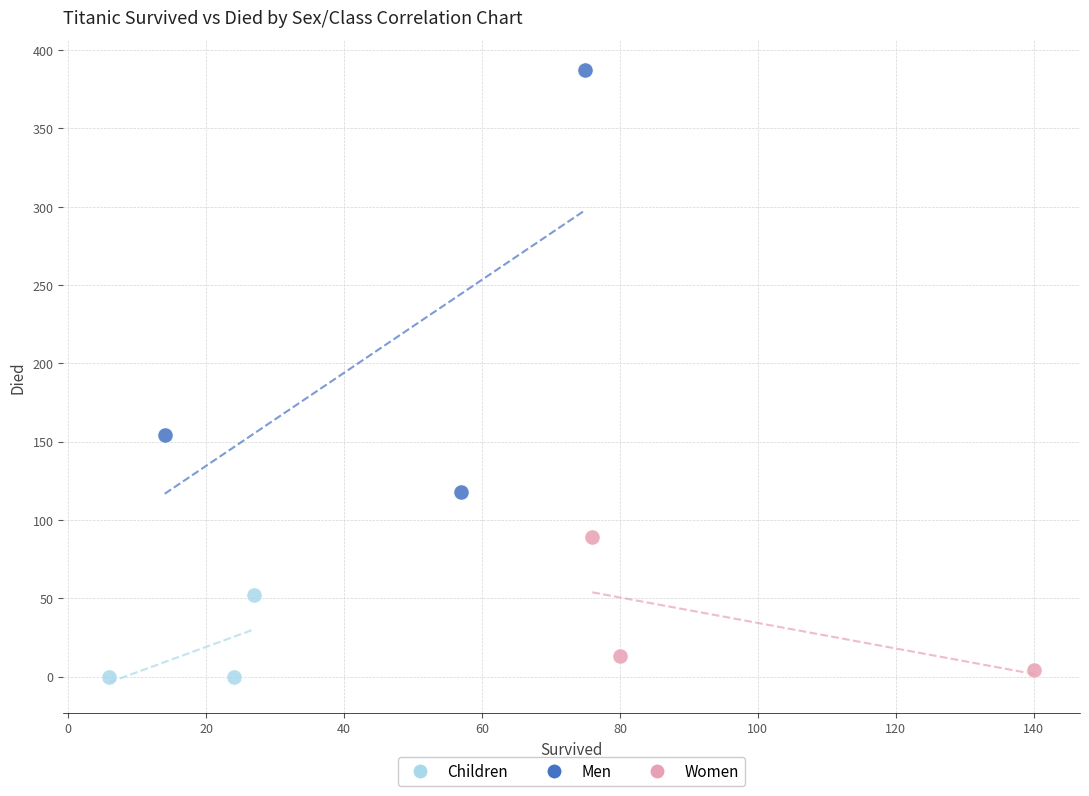

What are all the series names shown in the legend?

Children, Men, Women